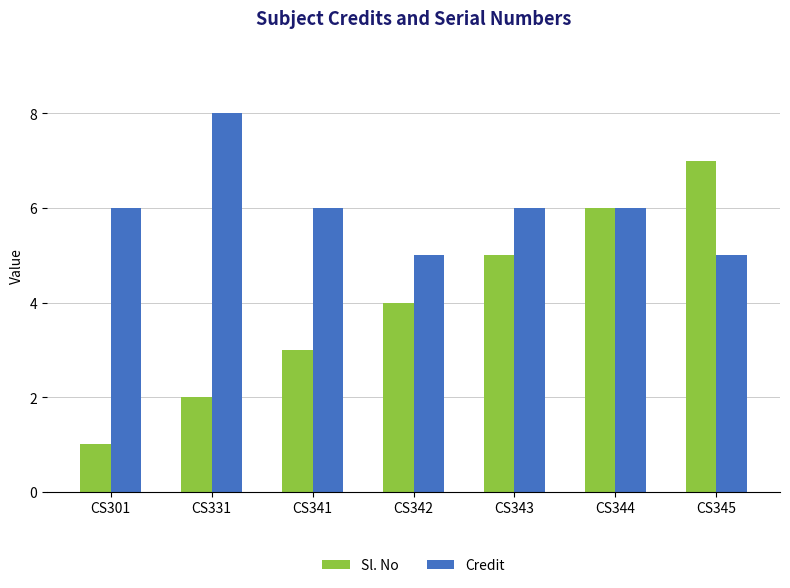

How many Credit values are between 5 and 6?

6